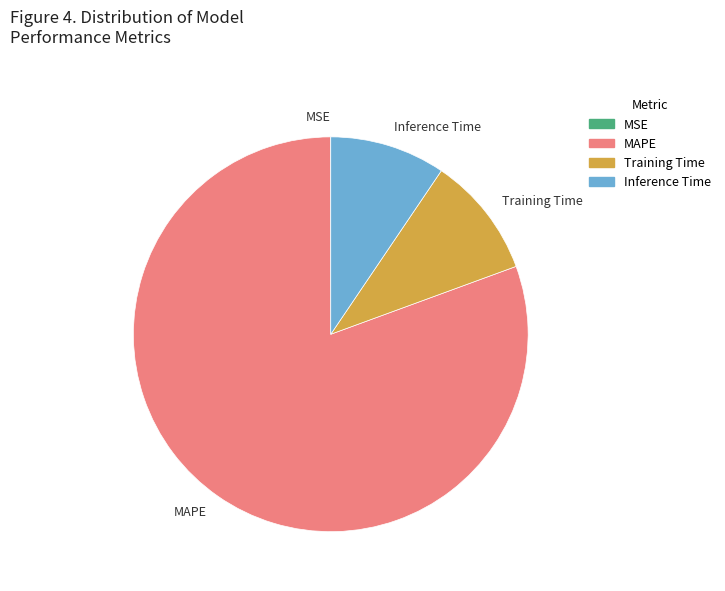

Approximately how many times larger is the value at MAPE compared to Inference Time?

8.5